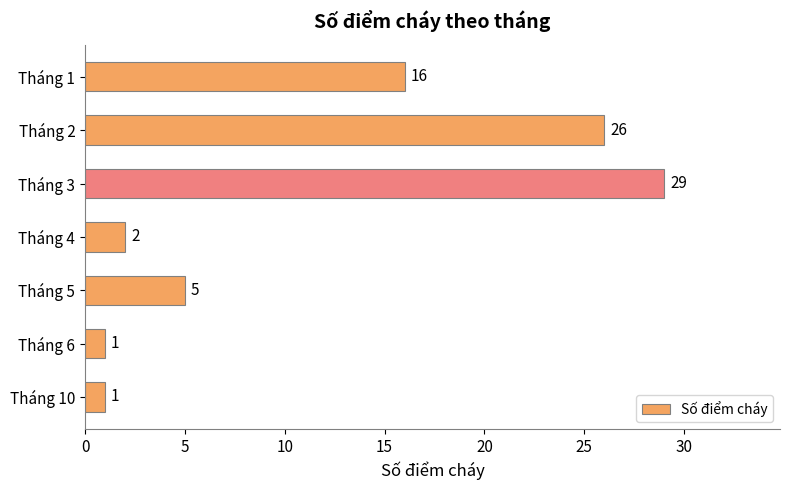

The chart shows a value of 10 at Tháng 2. True or false?

False